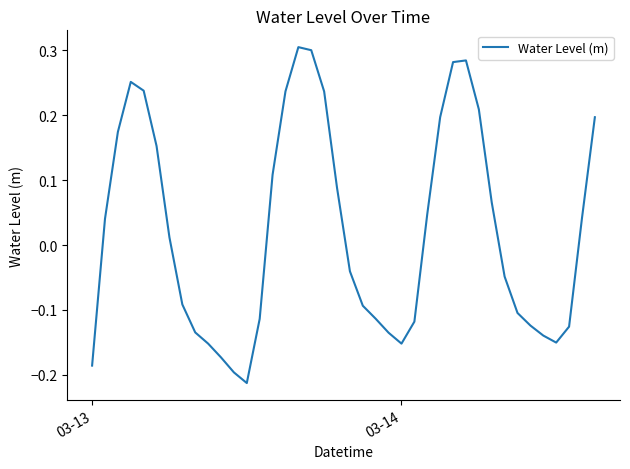

What is the difference between the maximum and minimum values?

0.5